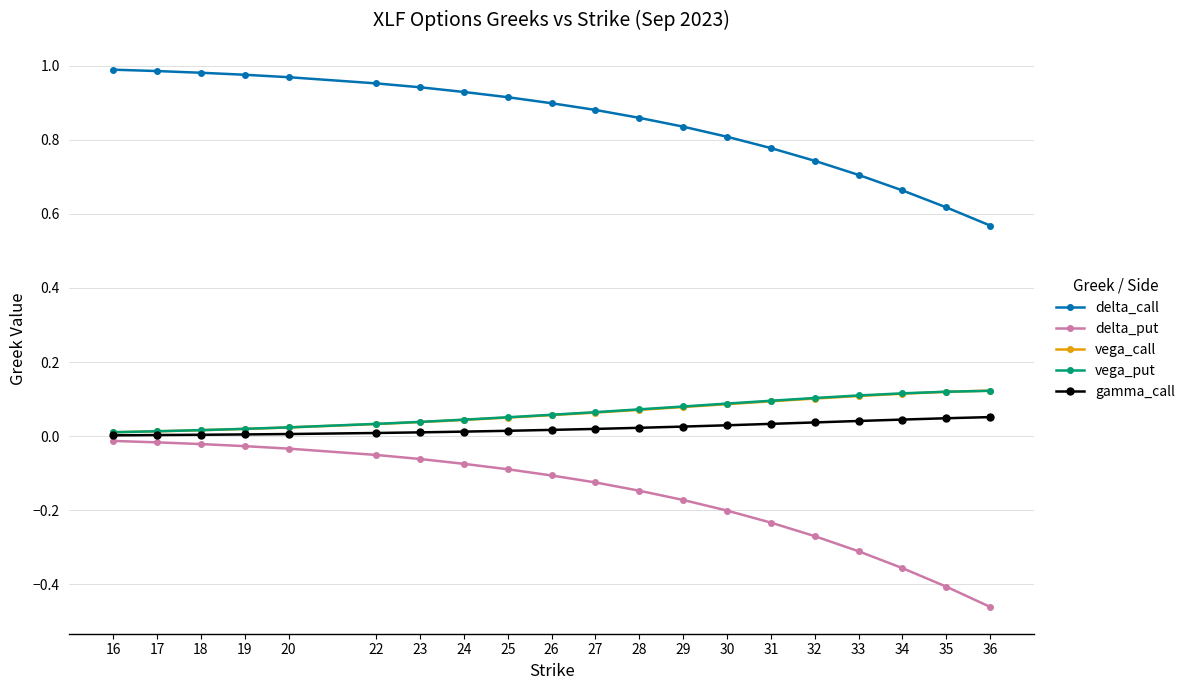

Which series has the widest spread of values?

delta_put